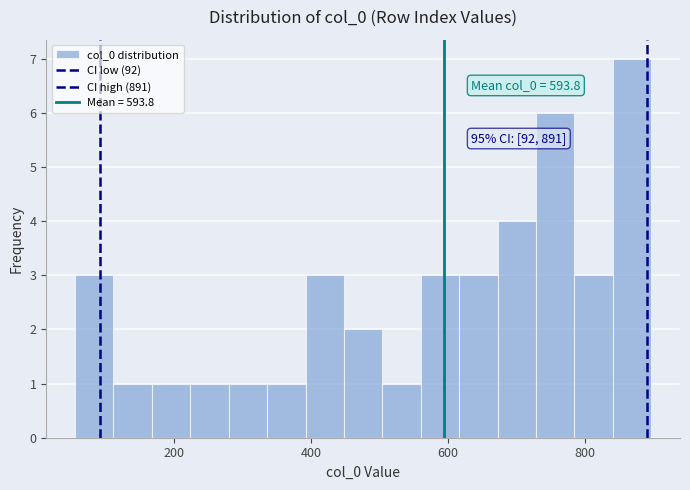

Read against the x-axis, roughly where is the centre of the tallest bar?

860